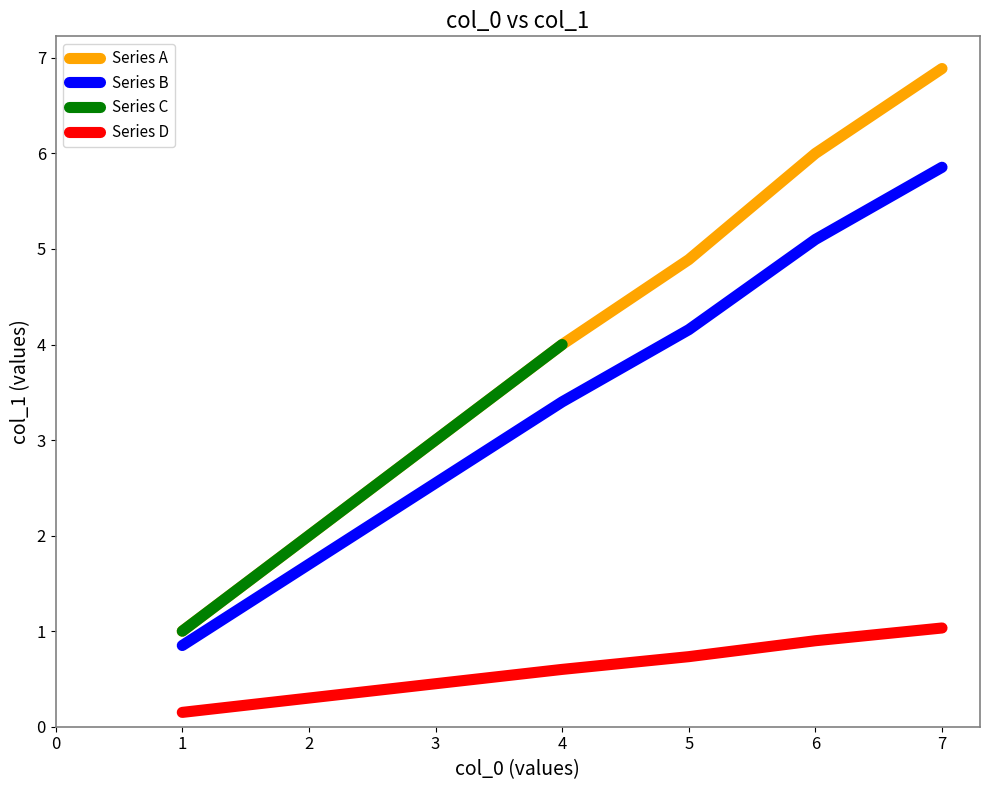

What is the highest value of the Series D series?

1.0